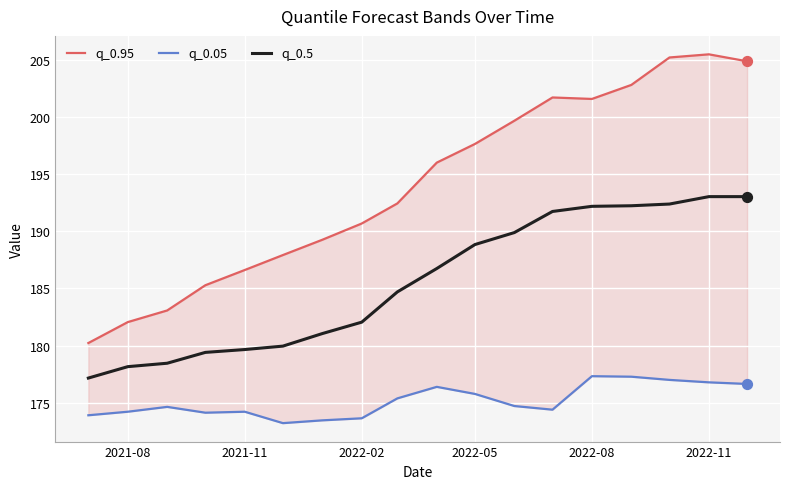

Which series contains the lowest Y value?

q_0.05